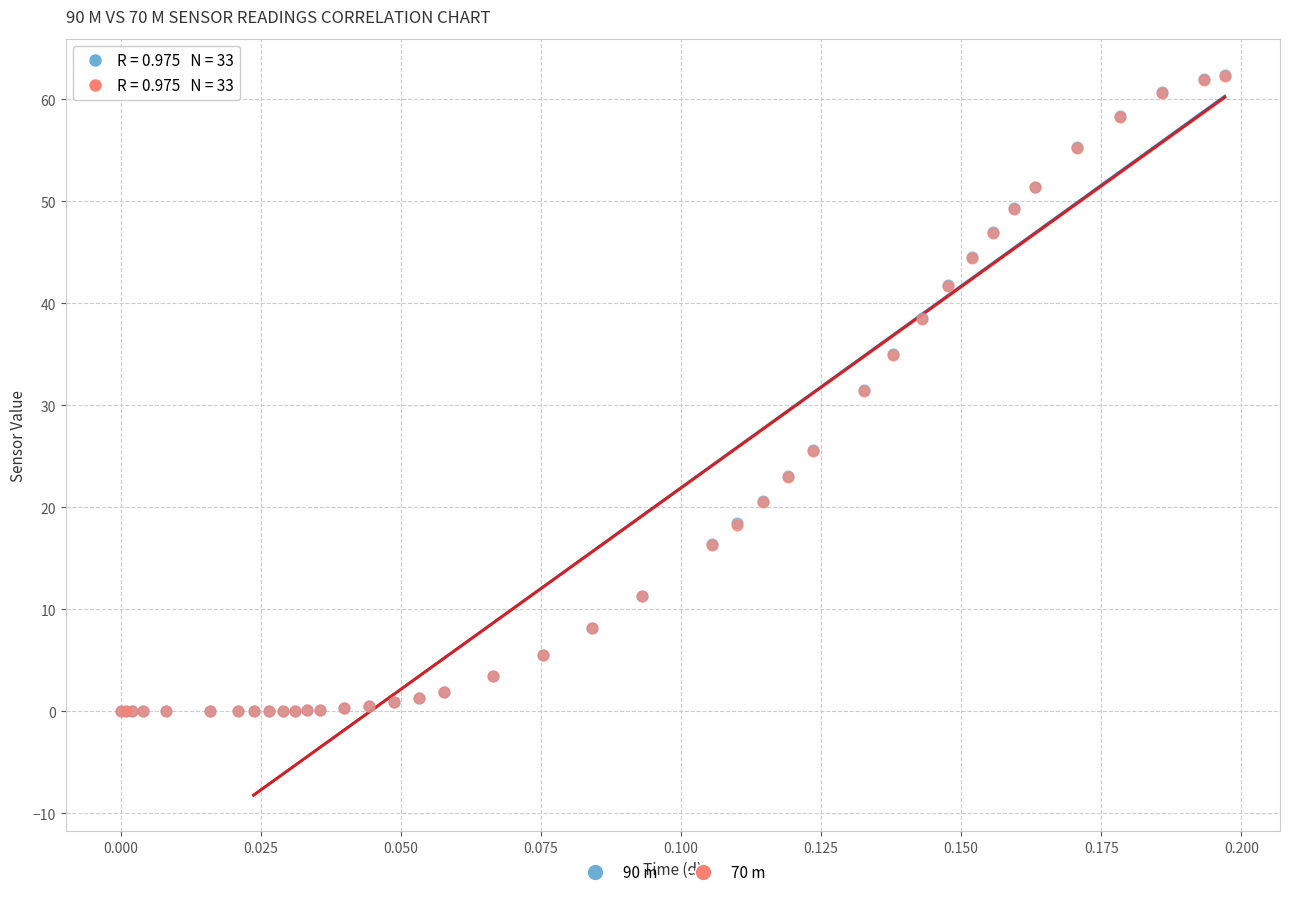

What are all the series names shown in the legend?

90 m, 70 m